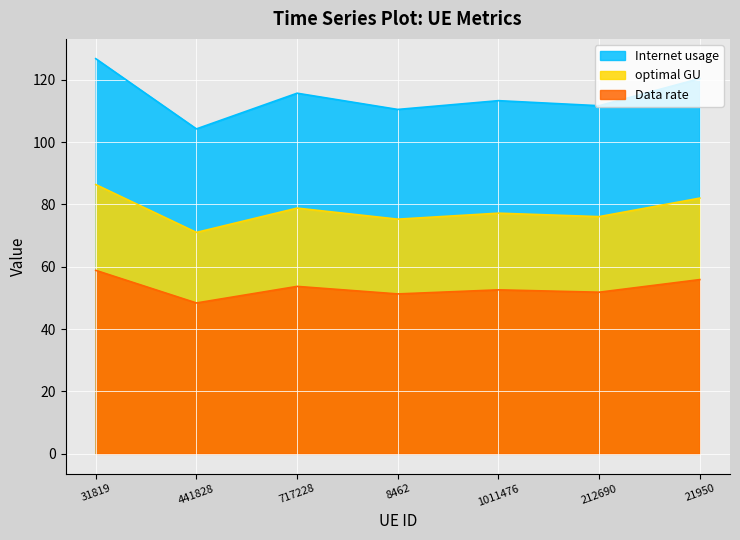

The value of Data rate at 31819 is 58.8. True or false?

True